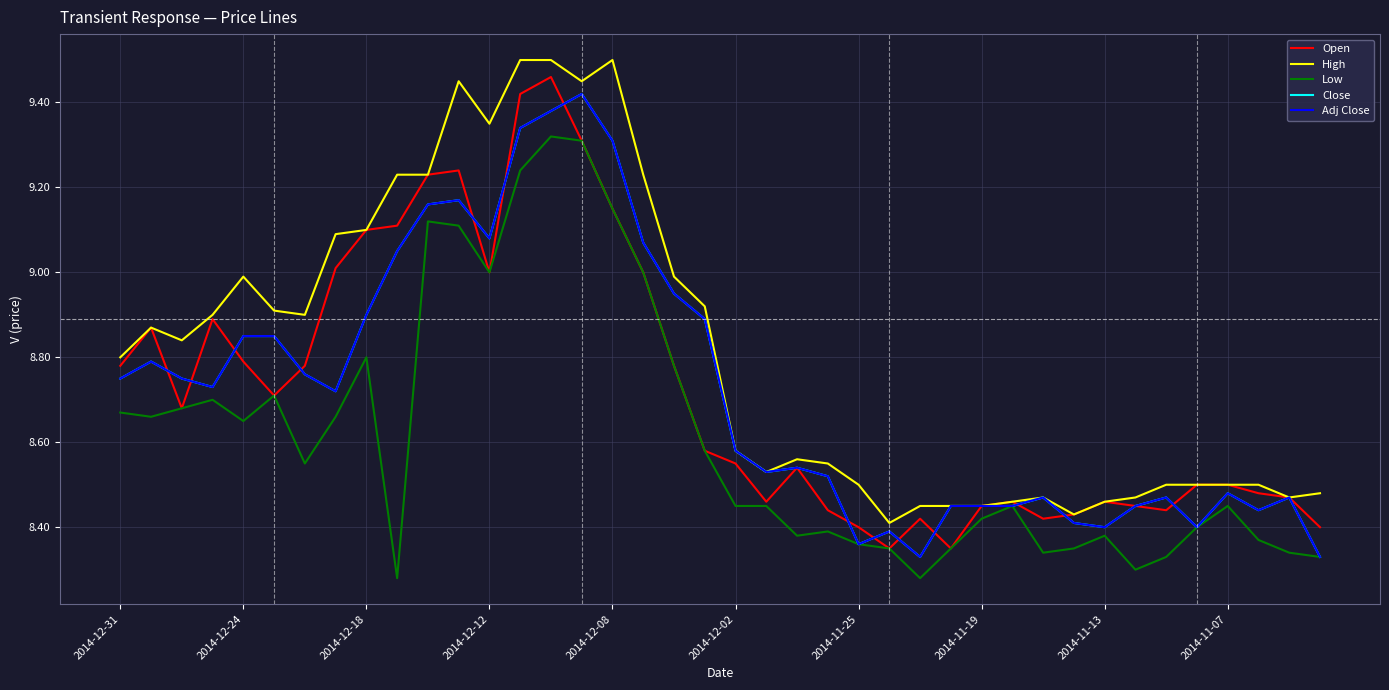

Which series has the largest total across all categories?

High